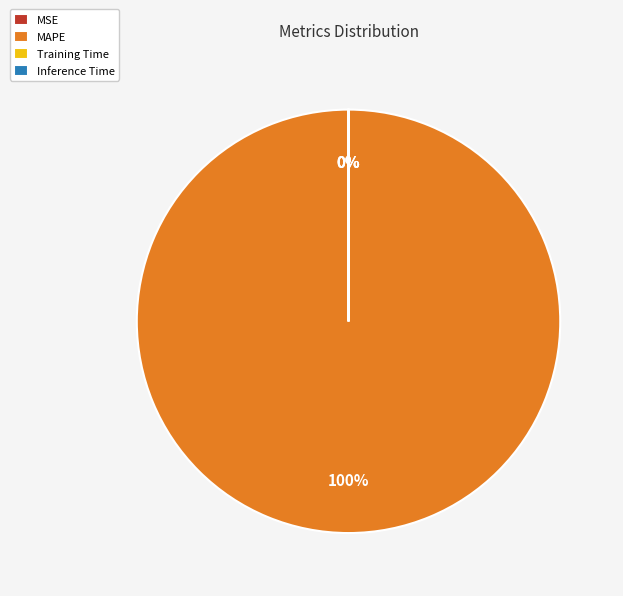

What is the change in value from MSE to MAPE?

+165.9